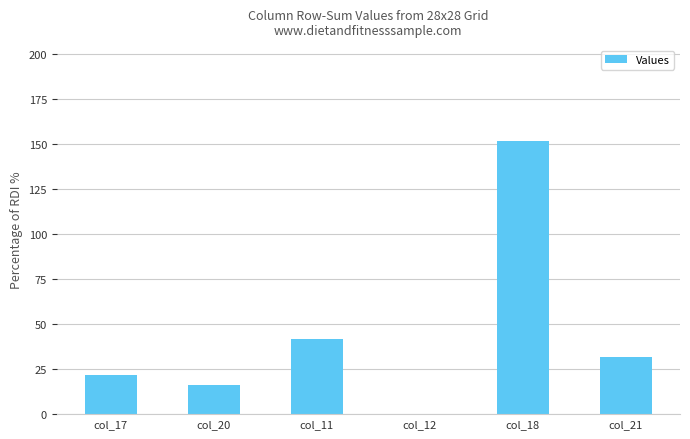

What is the sum of all values?

264